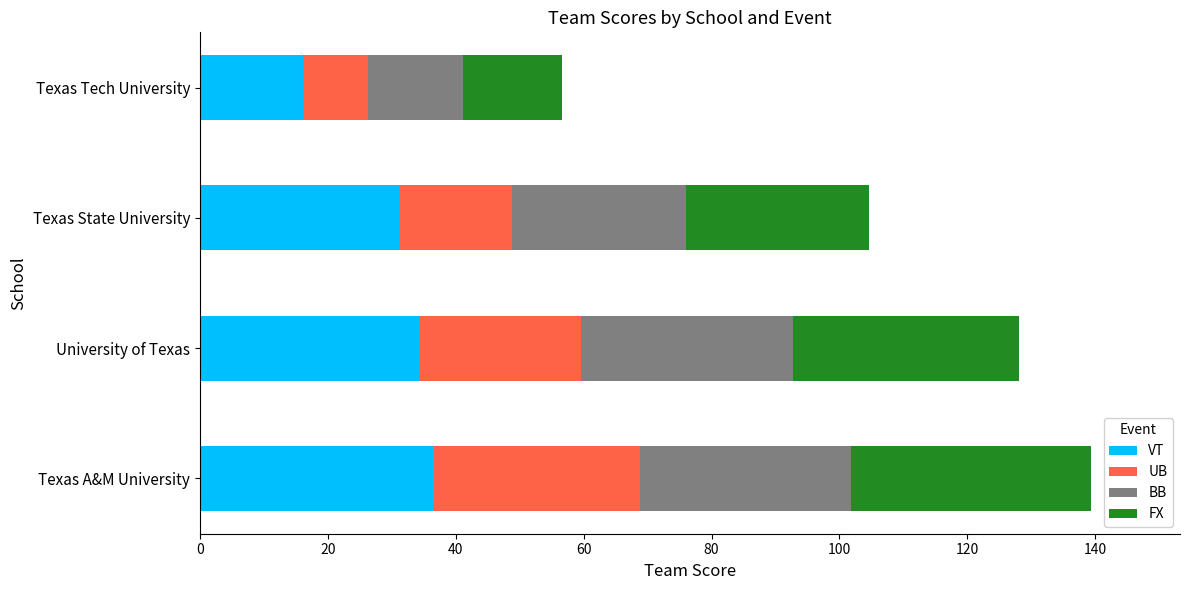

The value of VT at Texas A&M University is 49.2. True or false?

False